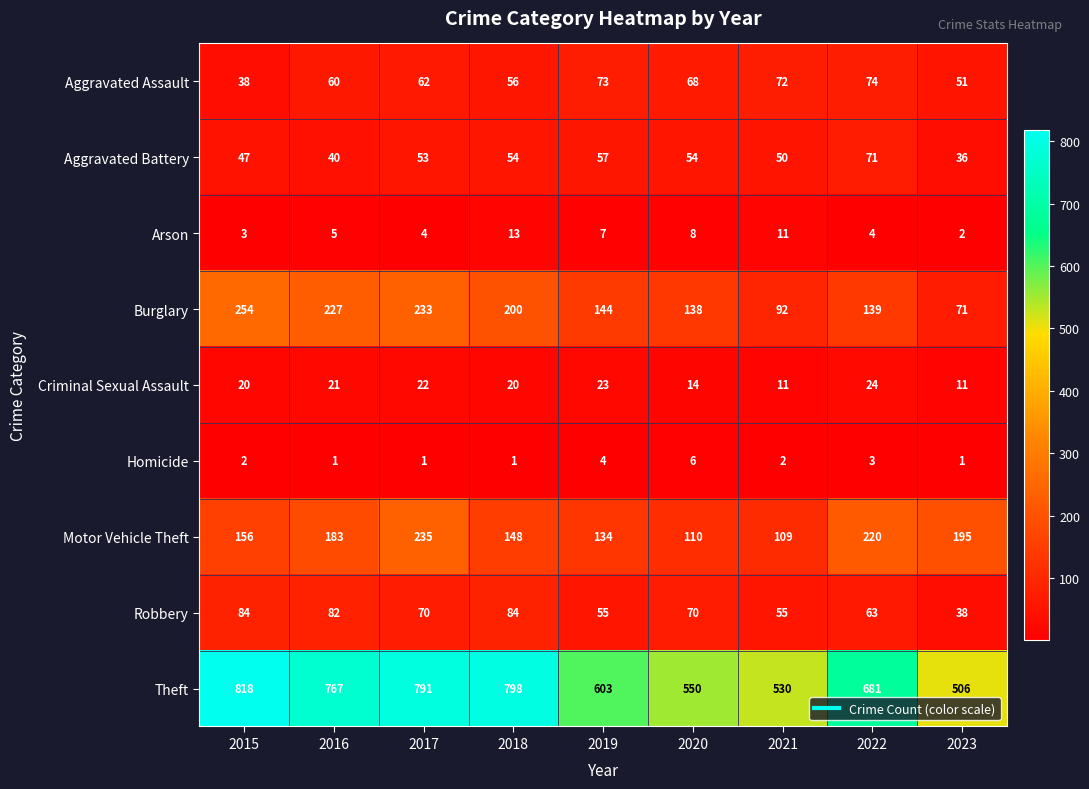

What is the sum of all Aggravated Battery values?

462